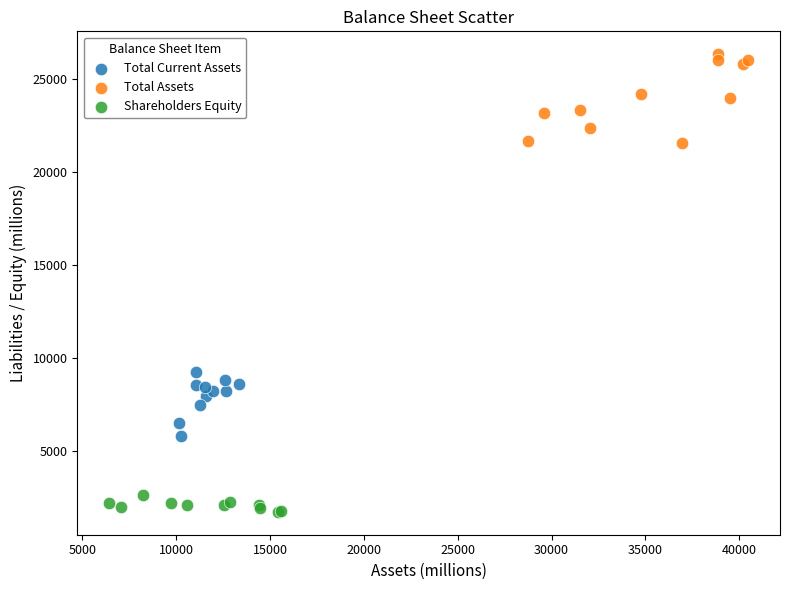

Which series has the widest spread of Y values?

Total Assets